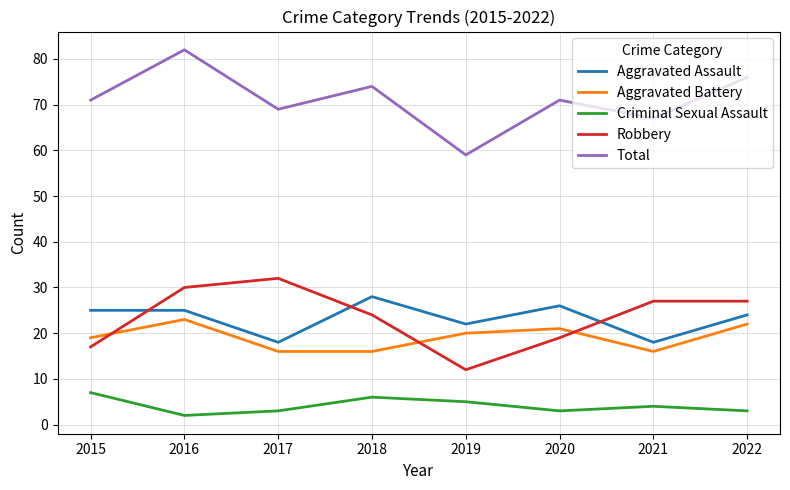

What is the approximate value of Aggravated Assault at 2021, to the nearest 5?

20